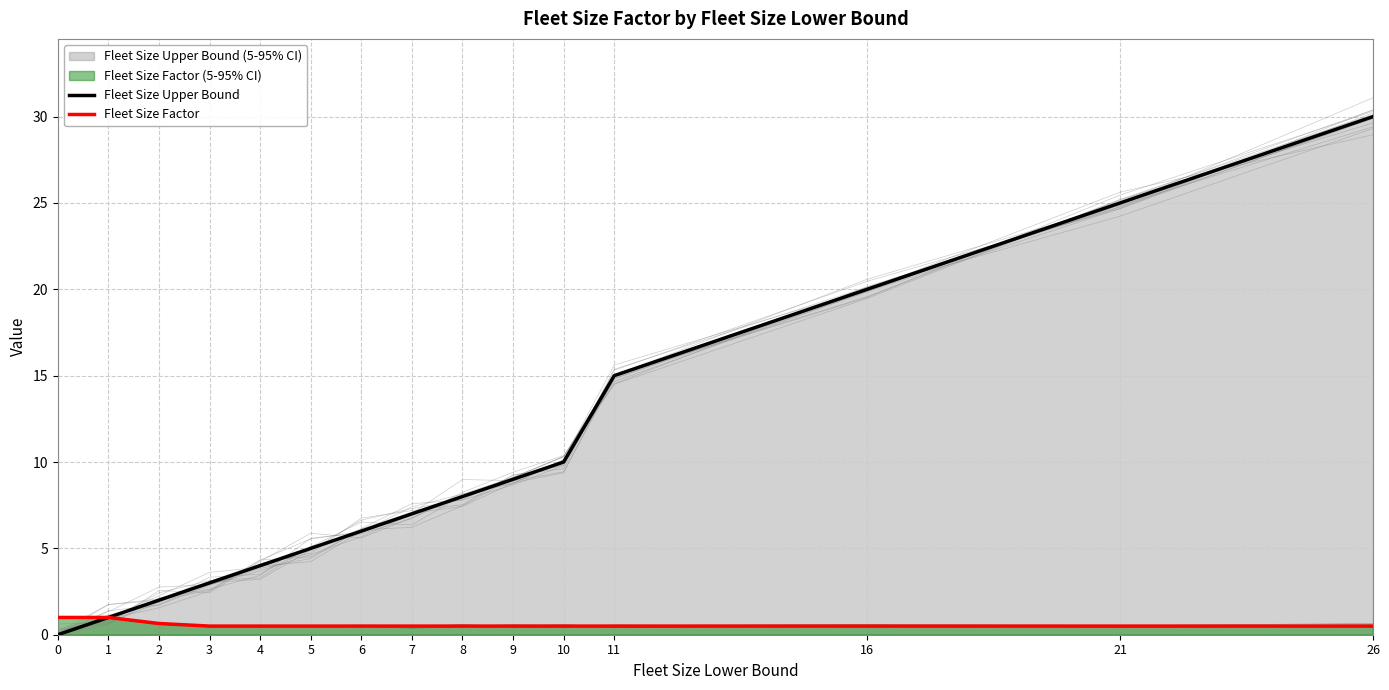

What is the average value of the Fleet Size Upper Bound series?

9.7